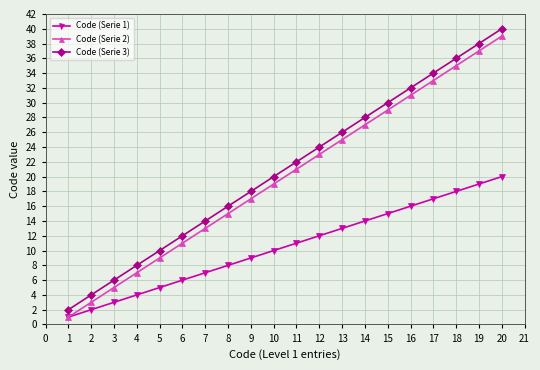

True or false: Code (Serie 3) and Code (Serie 1) intersect in this chart.

False